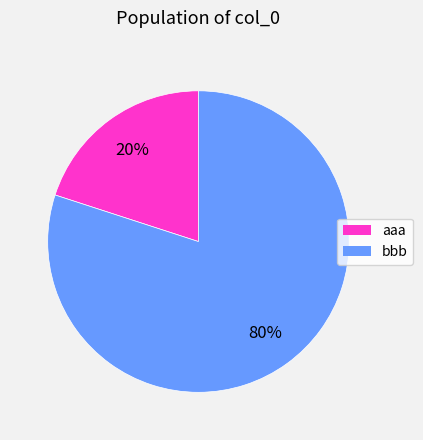

What is the largest slice in the pie chart?

bbb